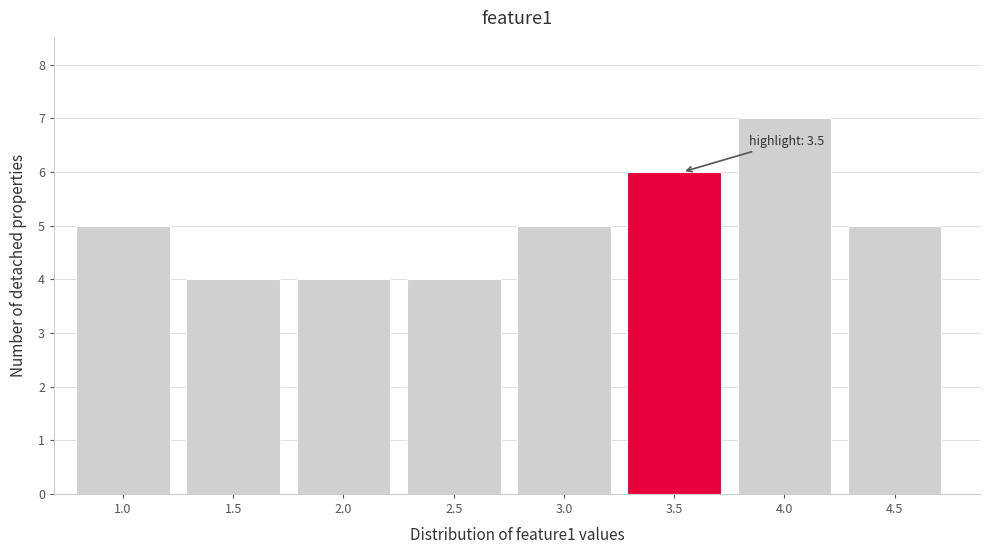

Reading left to right, transcribe all the data shown in this chart.

5	4	4	4	5	6	7	5